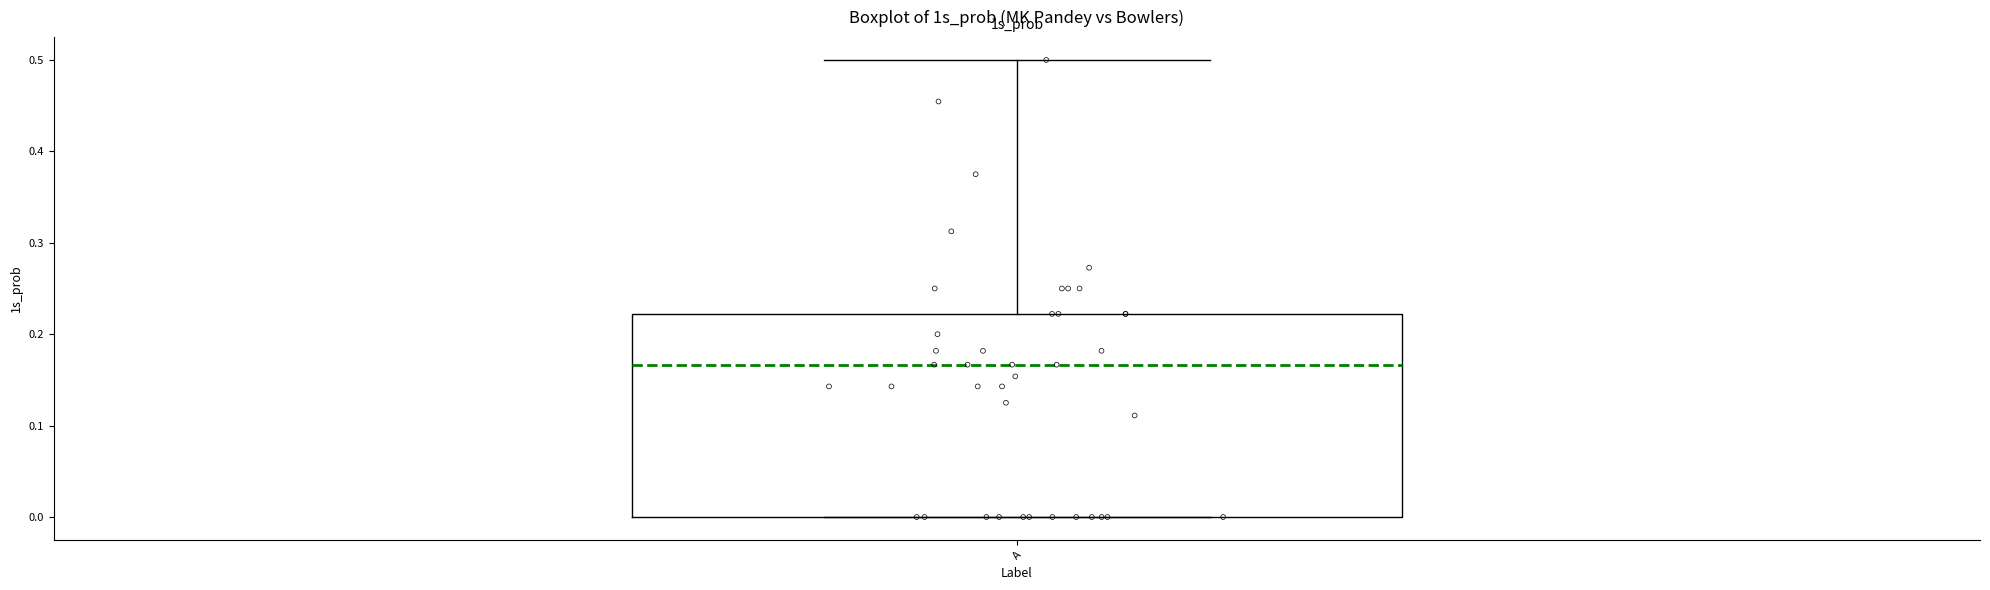

Where is the upper edge of the box for A on the y-axis? The values are not printed on the chart, so give them approximately, as read against the axis.

0.22